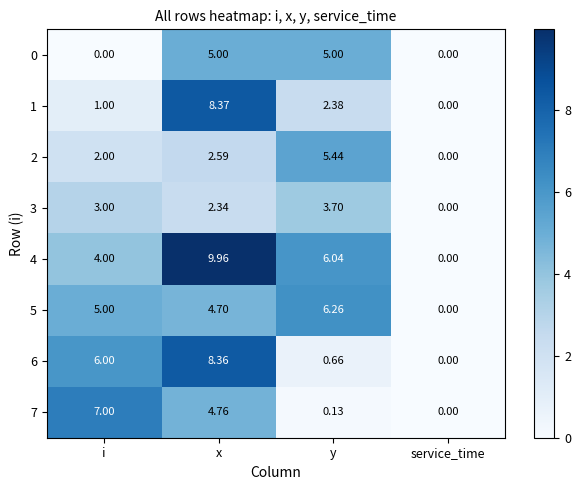

Which category has the highest value across all series?

x